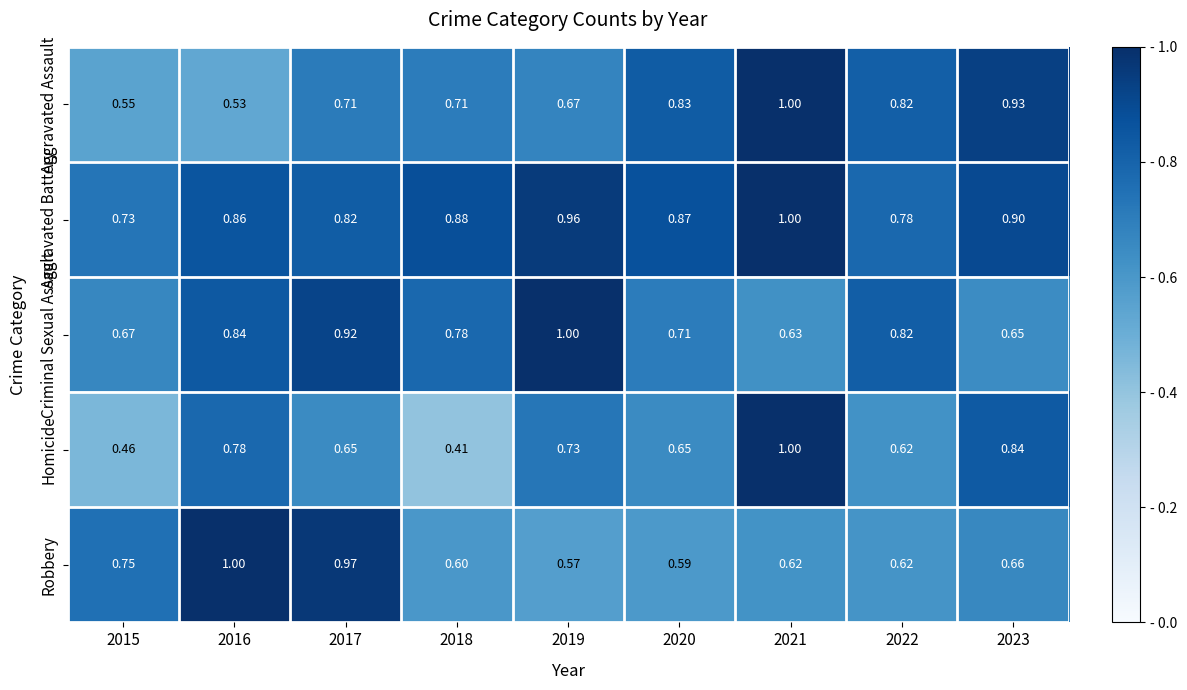

Is the value of Criminal Sexual Assault at 2020 greater than the value of Aggravated Assault at 2020?

No